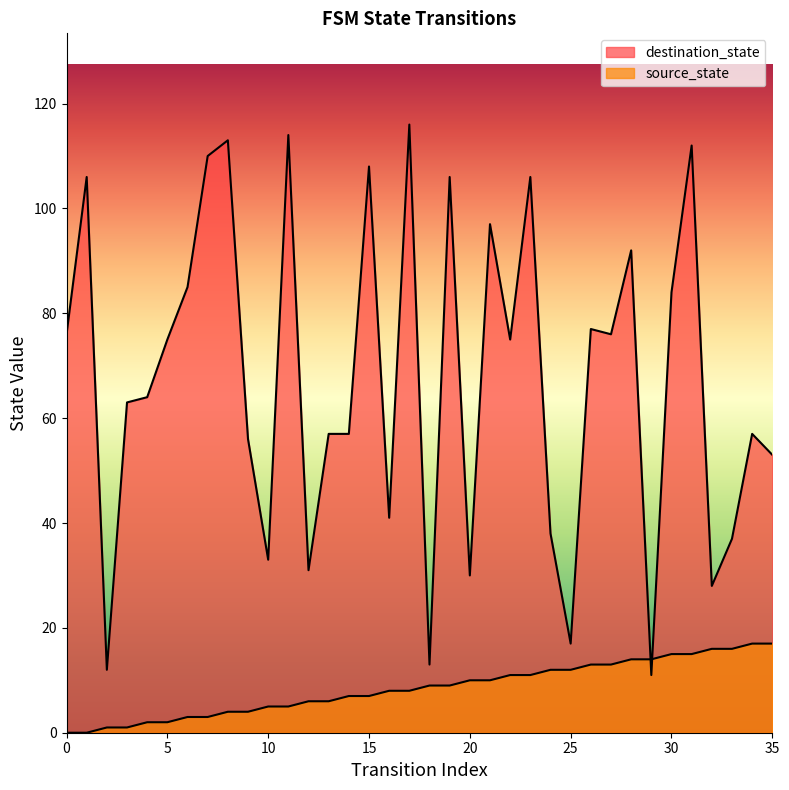

How many values in the source_state series exceed 9?

16